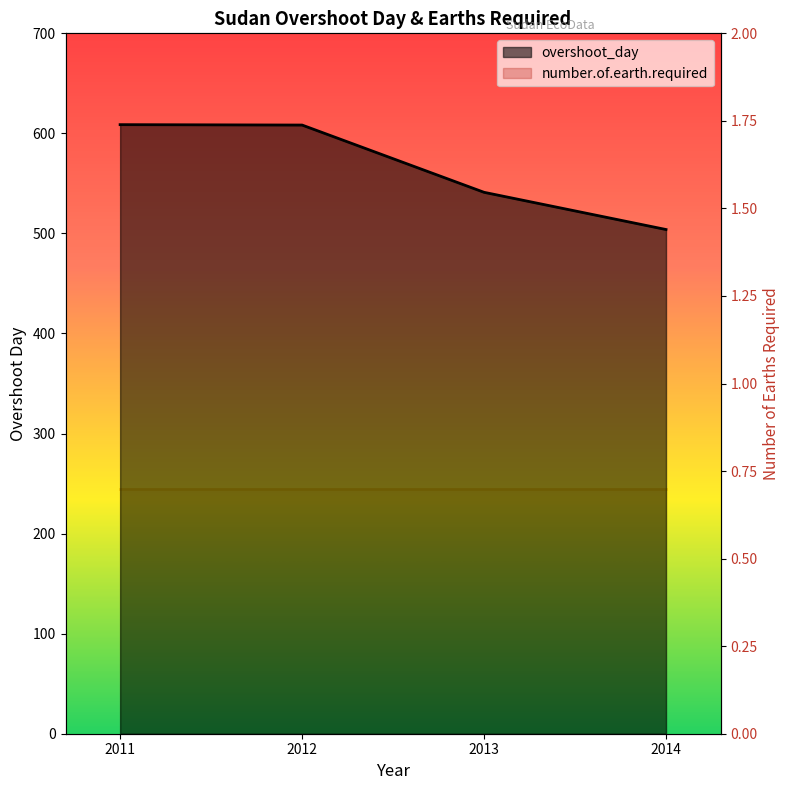

Reading left to right, list all the values displayed in this chart.

2011=608.7	2012=608.3	2013=541.1	2014=503.9